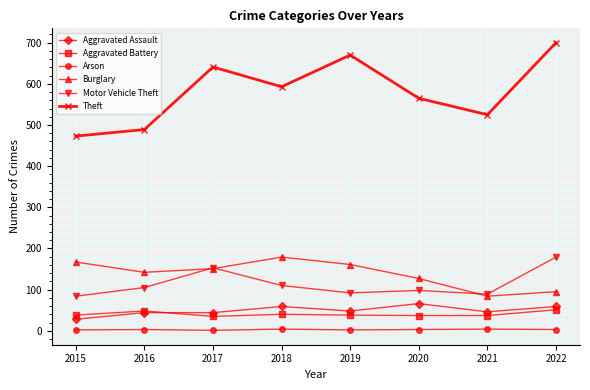

Which series has the widest spread of values?

Theft